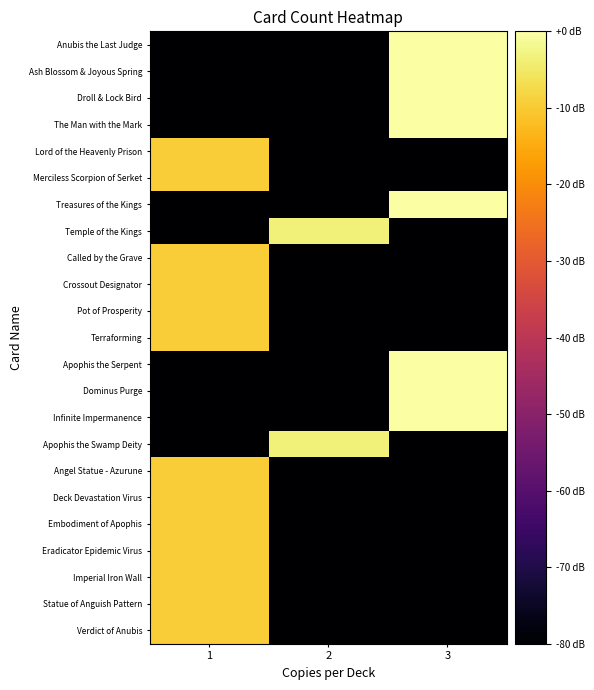

Which series has the largest total across all categories?

Anubis the Last Judge